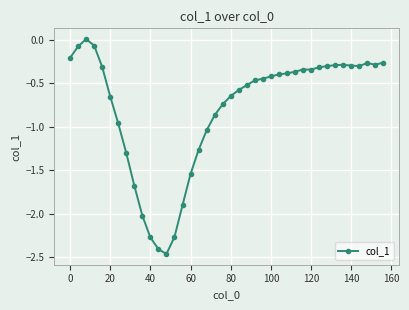

Does the chart have visible grid lines?

Yes